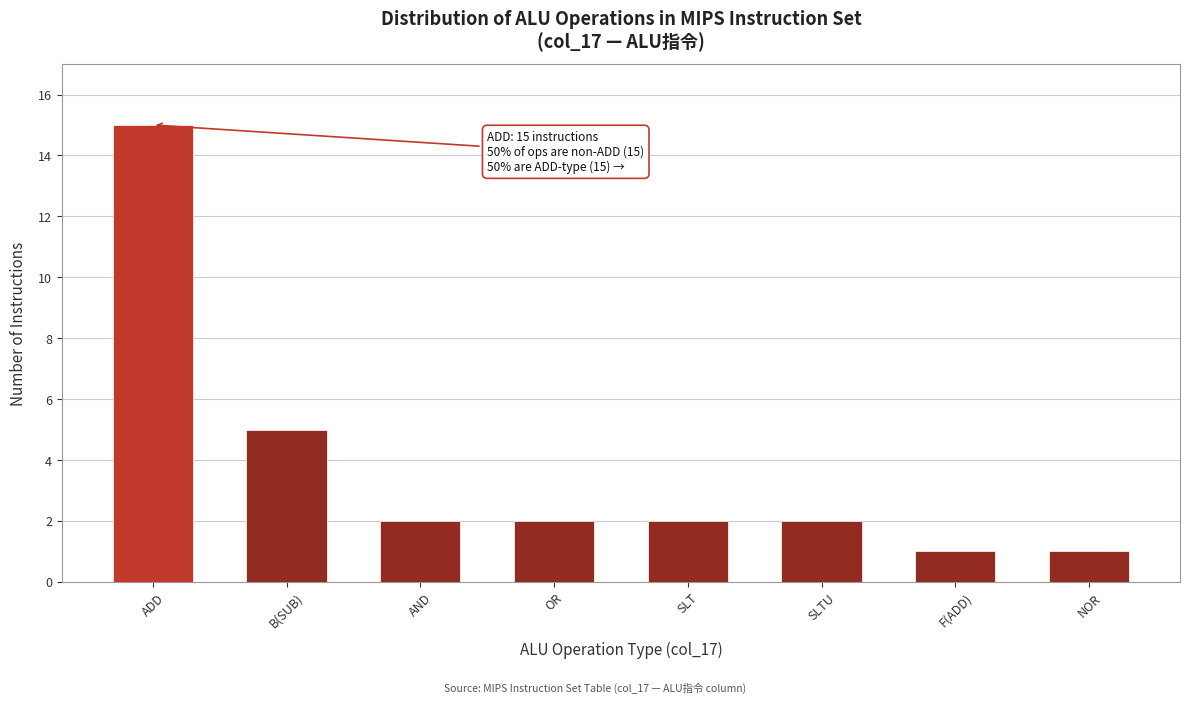

Reading right to left, what are all the values shown in this chart?

NOR=1	F(ADD)=1	SLTU=2	SLT=2	OR=2	AND=2	B(SUB)=5	ADD=15